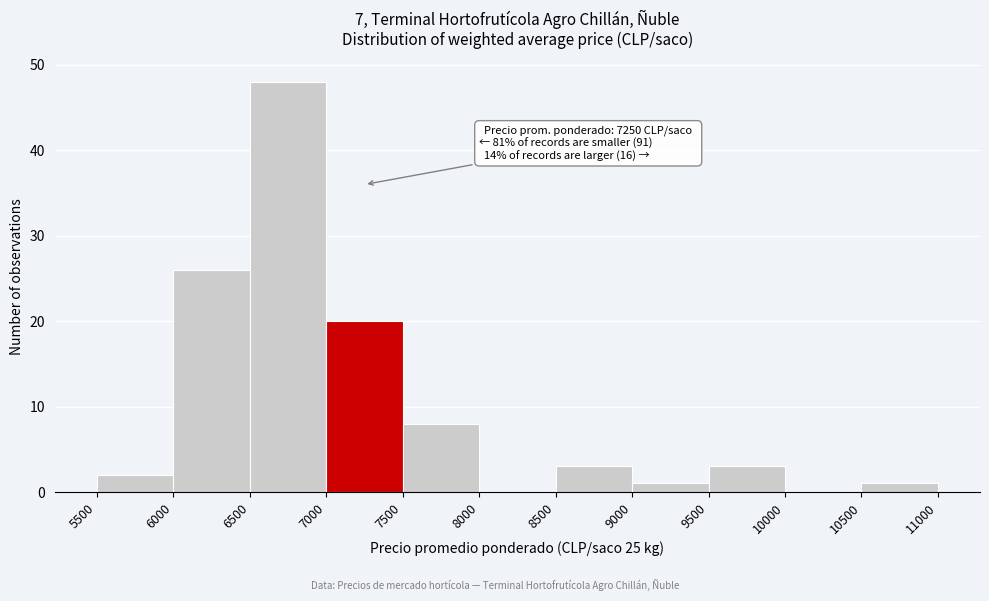

Over which range of the x-axis is the bar tallest?

6500 to 7000